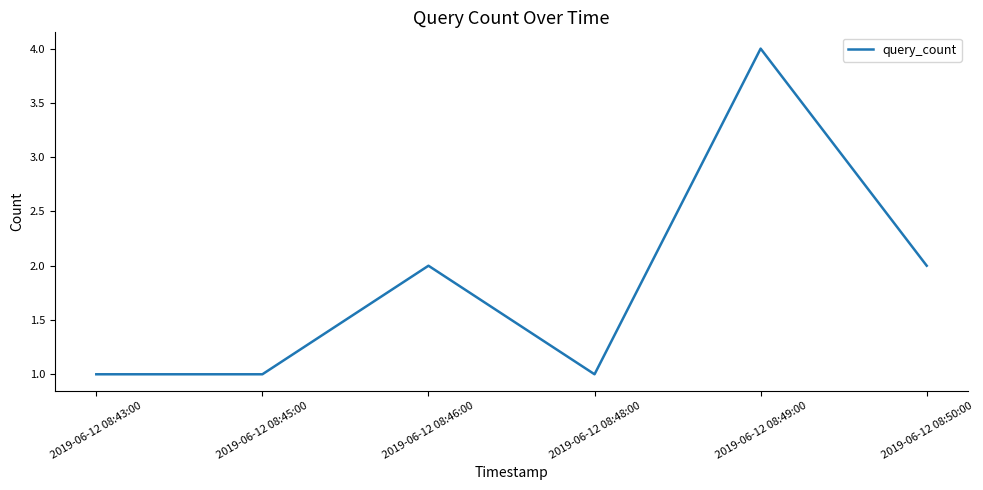

Where is the first local maximum?

2019-06-12 08:46:00